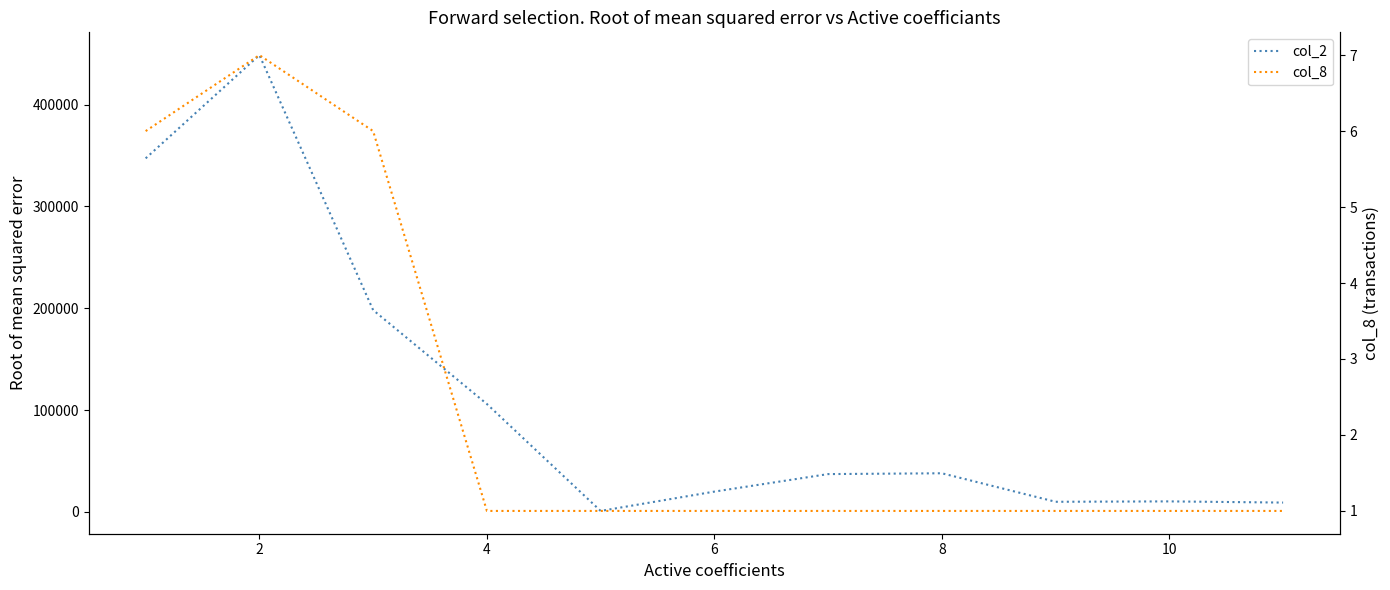

At how many categories does at least one series exceed 217583?

2